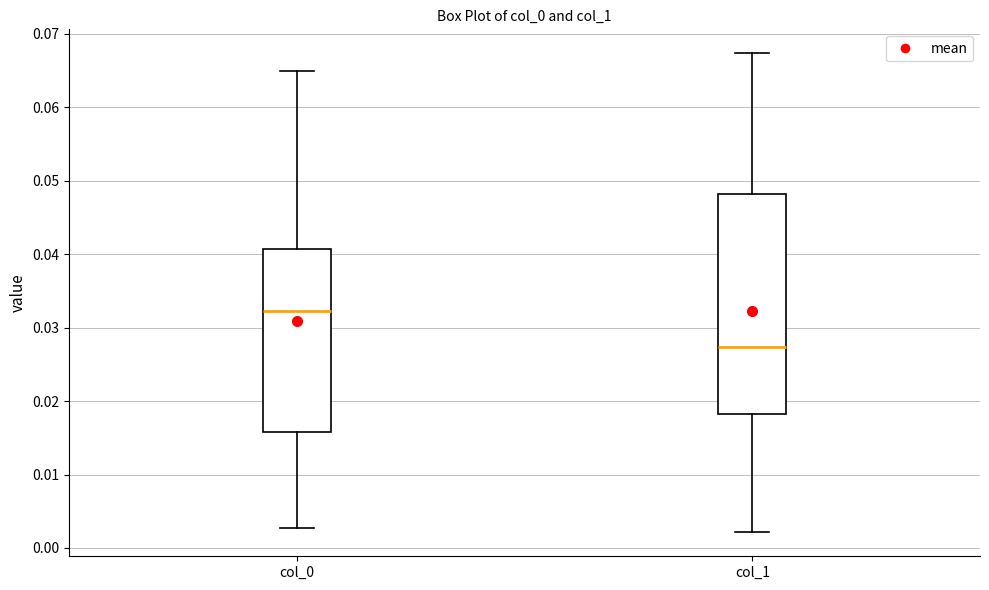

Reading left to right, transcribe this box plot: for each box, give where its median line is, the range the box spans, and where its two whiskers end, as read against the y-axis. The values are not printed on the chart, so give them approximately, as read against the axis.

col_0: median 0.032, box 0.016 to 0.041, whiskers 0.003 to 0.065
col_1: median 0.027, box 0.018 to 0.048, whiskers 0.002 to 0.067